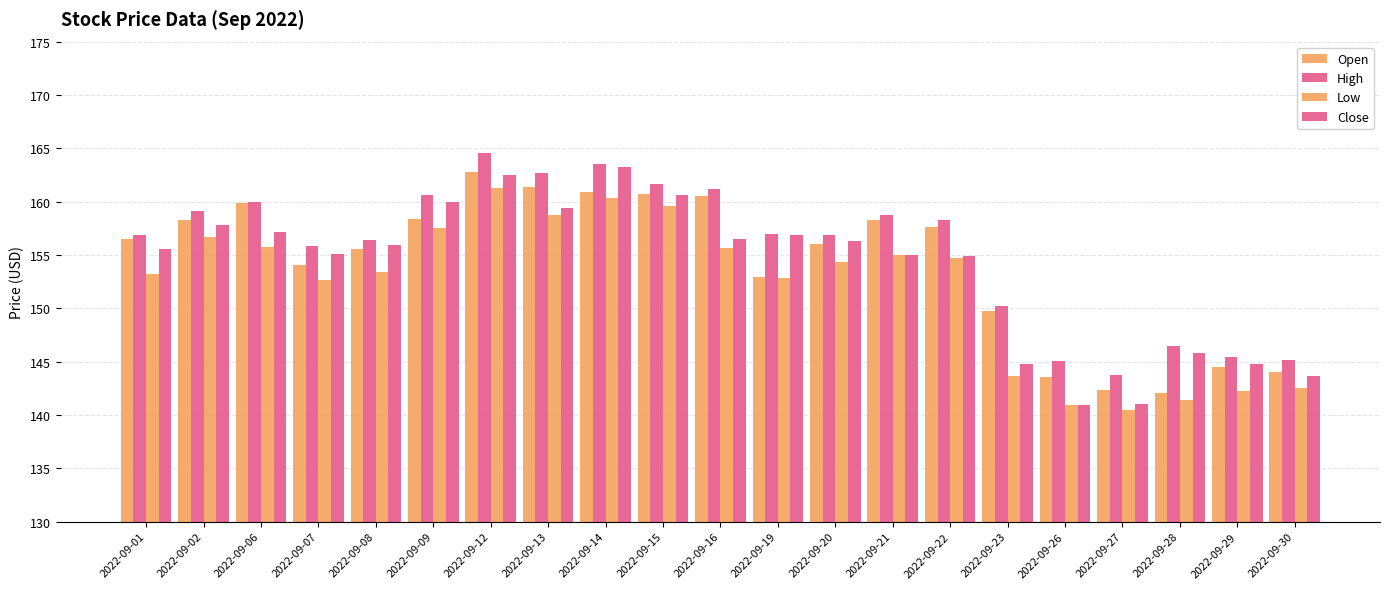

What is the difference between the highest and lowest values at 2022-09-21?

3.8